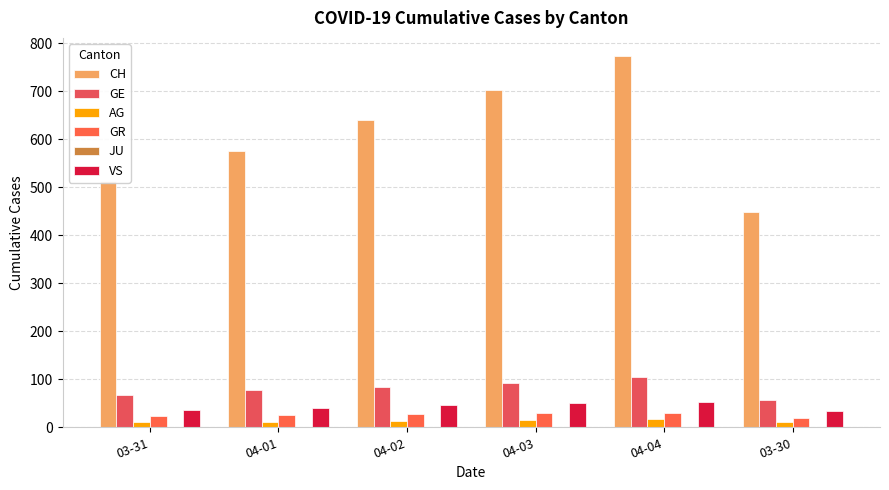

Which series has the largest range (max minus min)?

CH